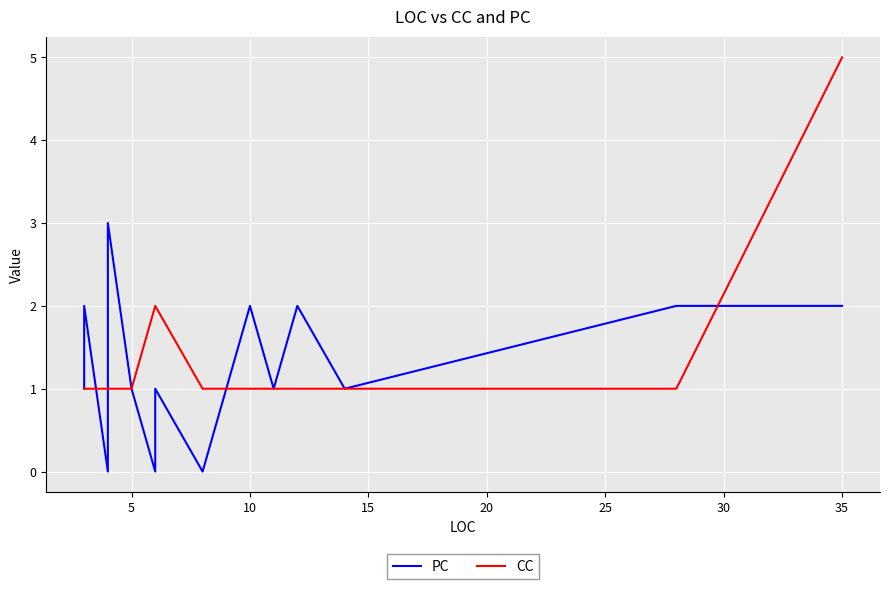

Which series has the widest spread of values?

CC